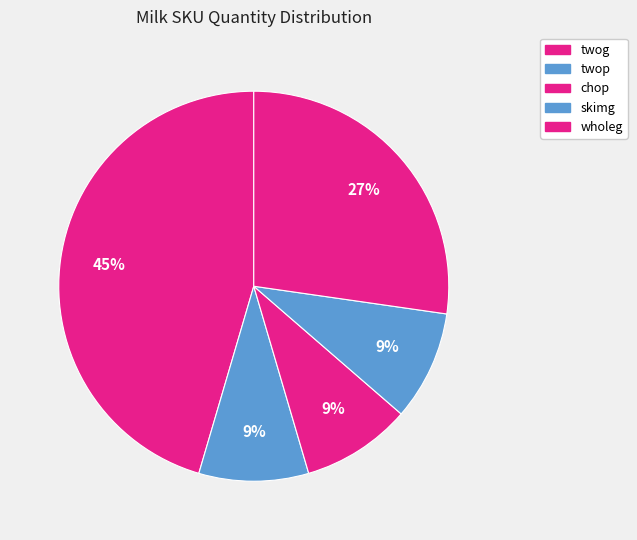

What is the largest slice in the pie chart?

twog